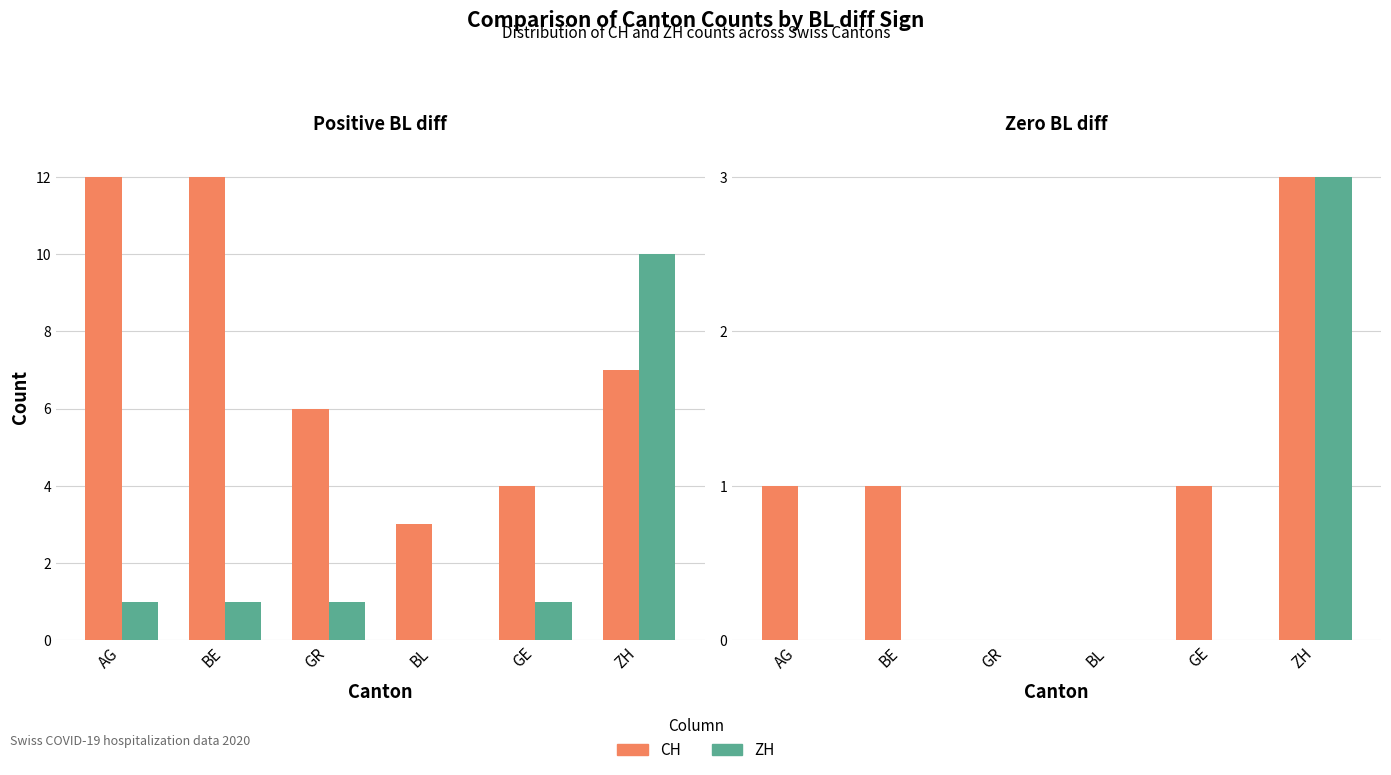

Rank the categories by CH value from lowest to highest.

GR, BL, AG, BE, GE, ZH